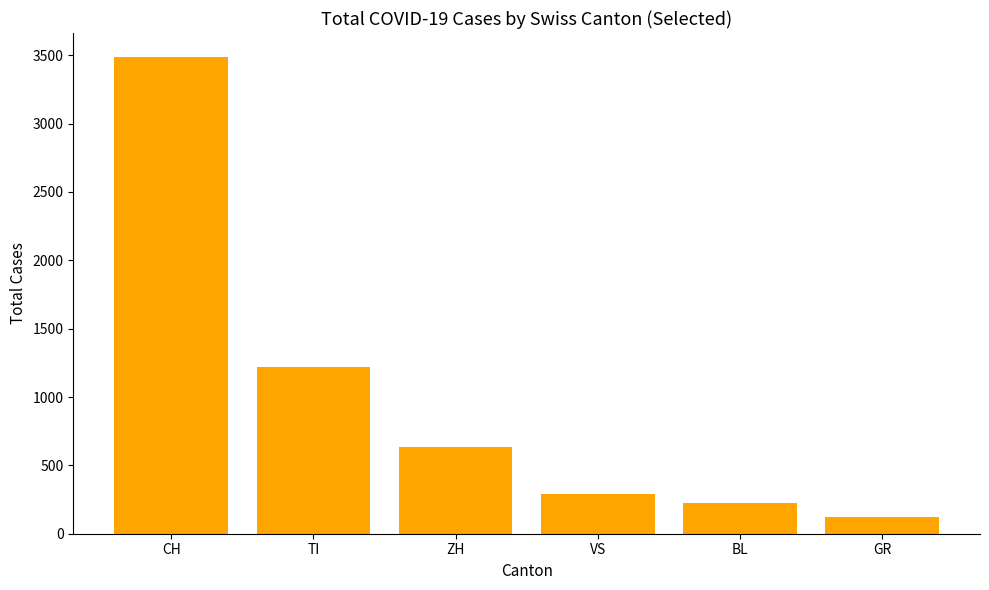

The value at CH is 3488. True or false?

True